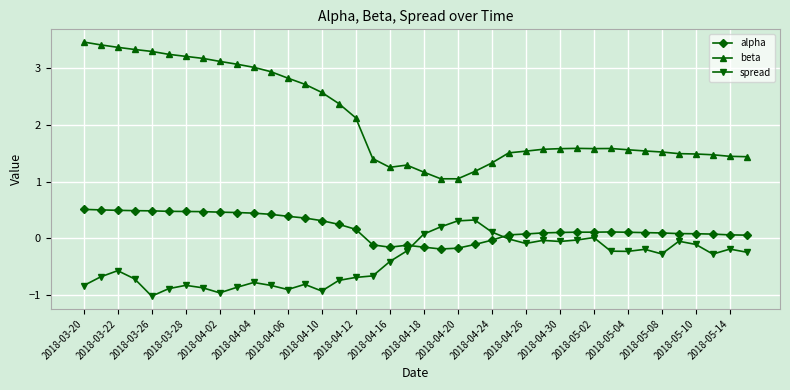

Which series has the largest total across all categories?

beta